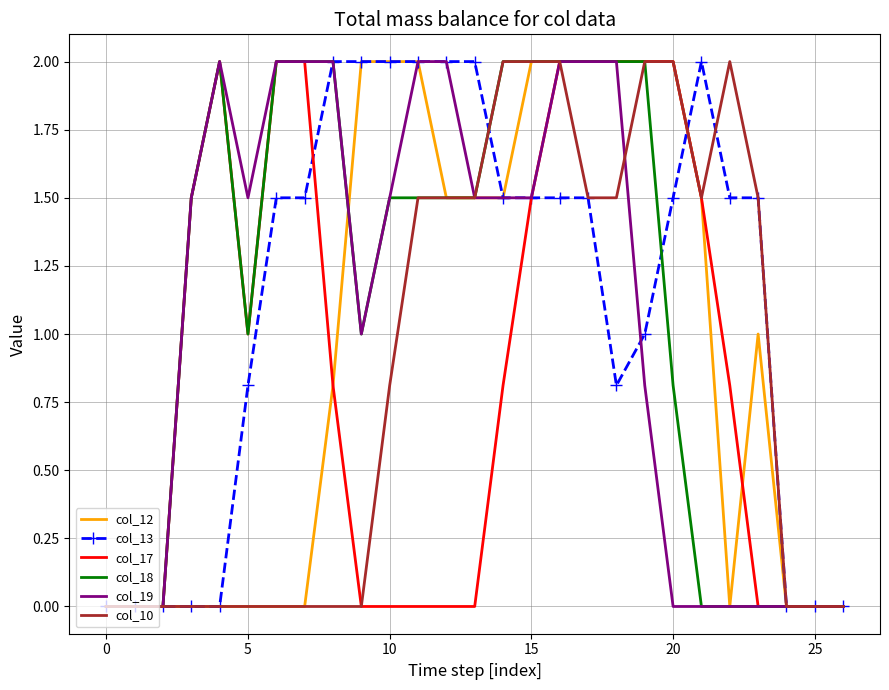

What is the maximum value for col_19?

2.0